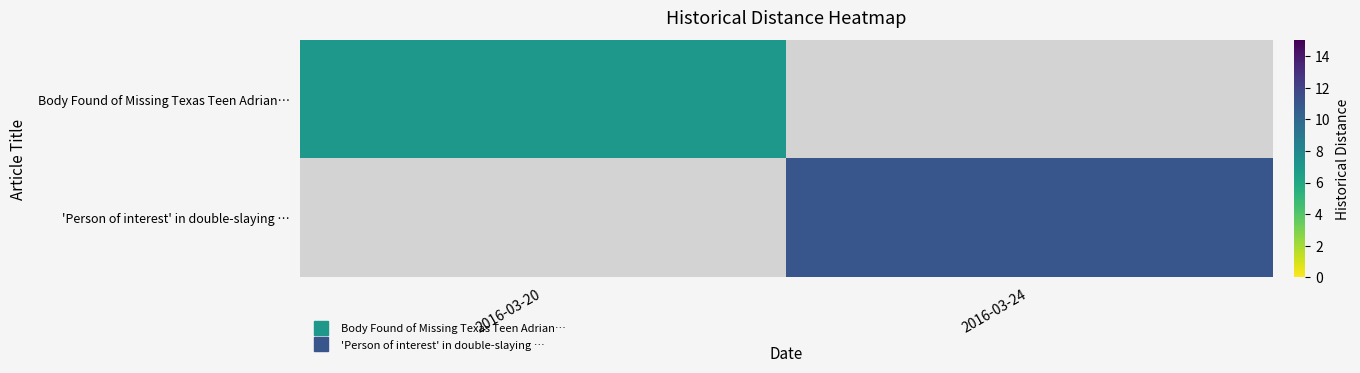

The value of 'Person of interest' in double-slaying … at 2016-03-24 is 5.3. True or false?

False